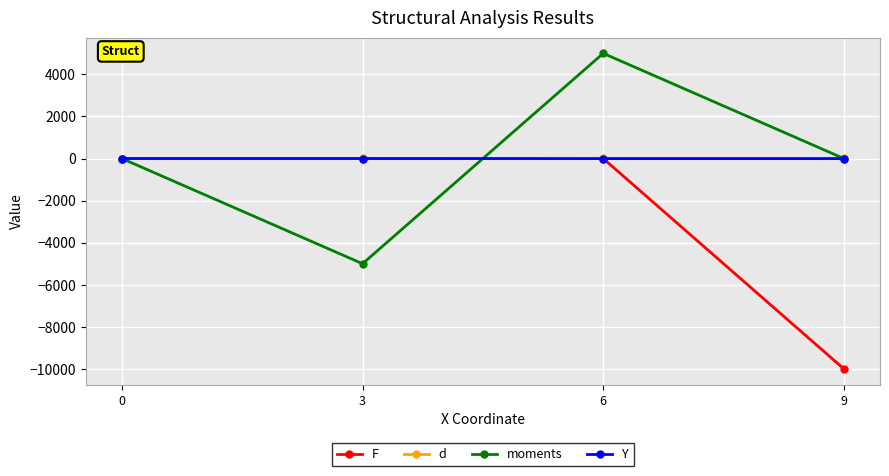

Between 3 and 9, which series saw the biggest shift?

F